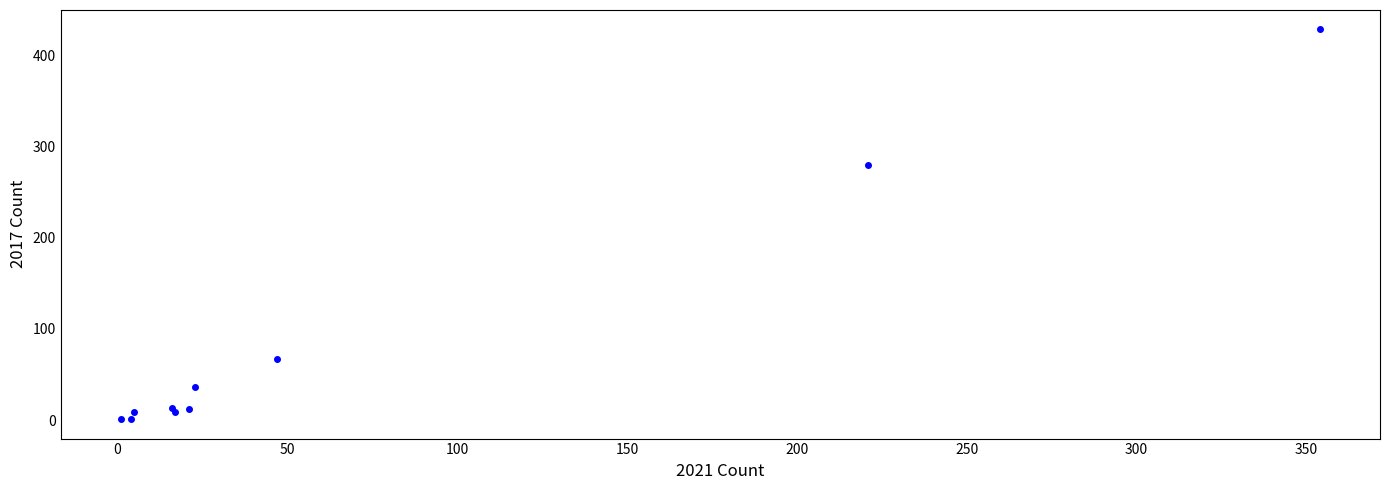

What Y value in the scatter plot is closest to 214?

280